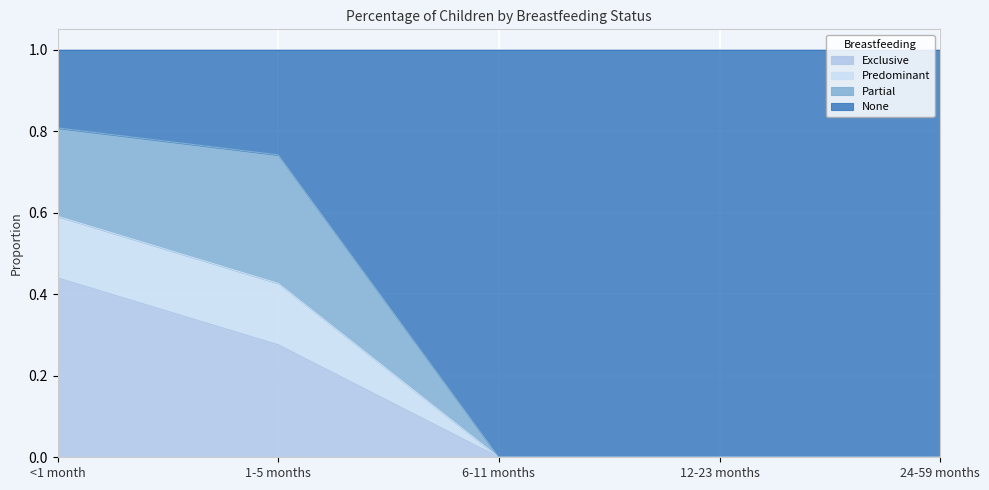

Which category has the highest value in the Exclusive series?

<1 month